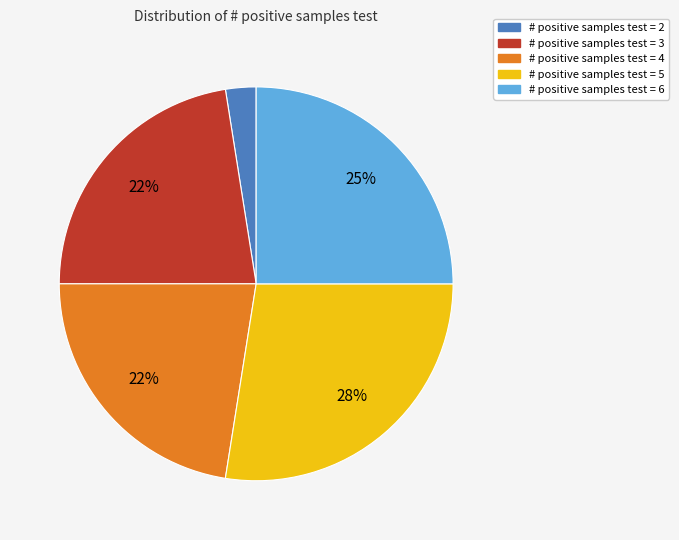

To the nearest percent, what is the average slice percentage?

20%